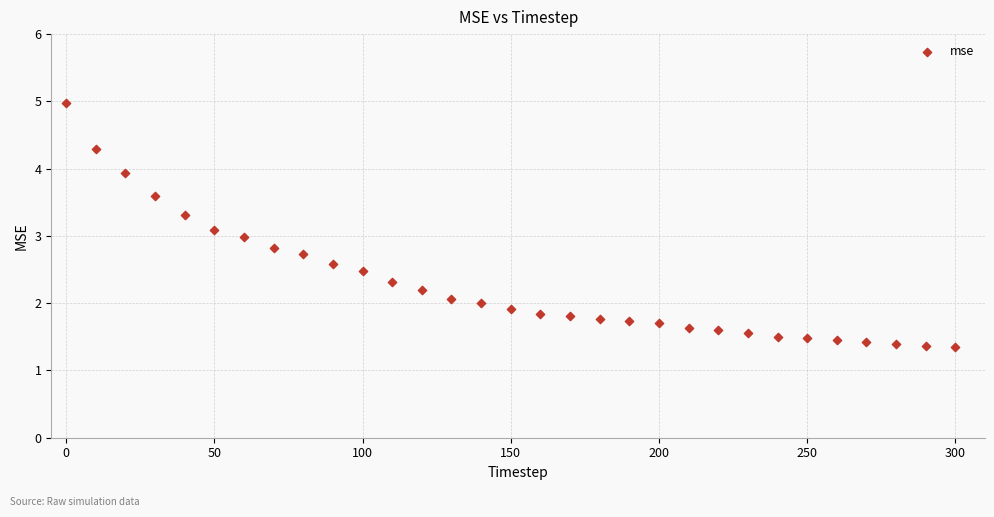

What is the range of Y values (max minus min)?

3.6